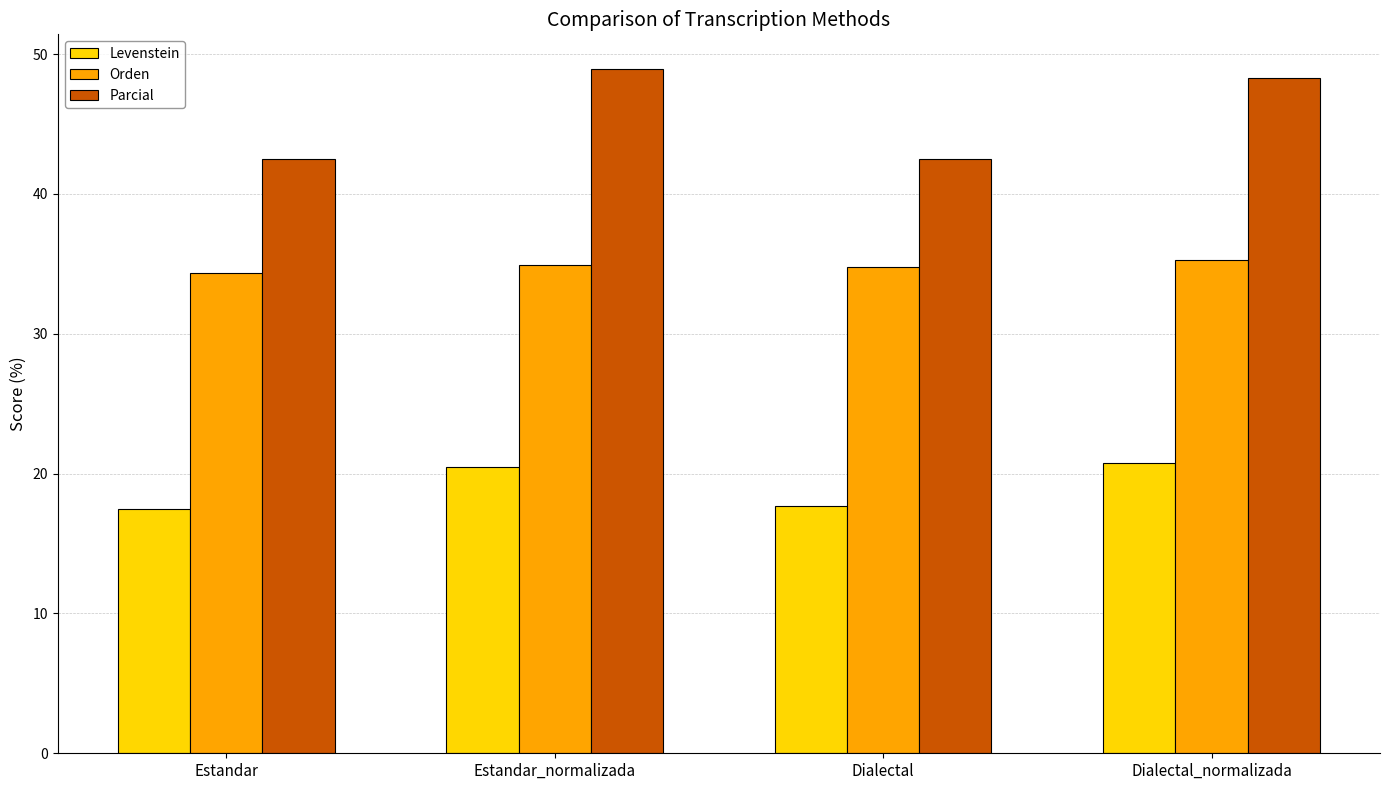

The value of Parcial at Dialectal_normalizada is 48.3. True or false?

True